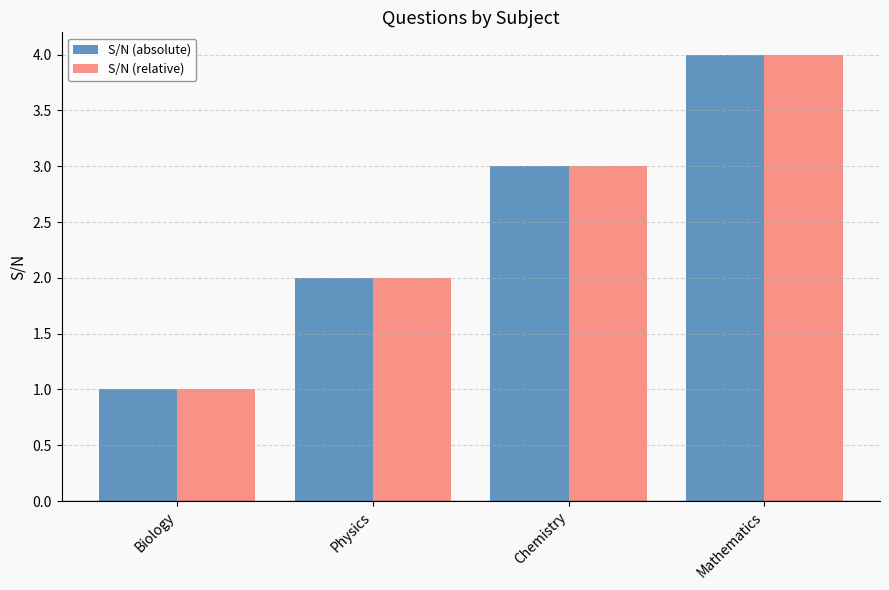

What is the label of the 1st bar from the right?

Mathematics